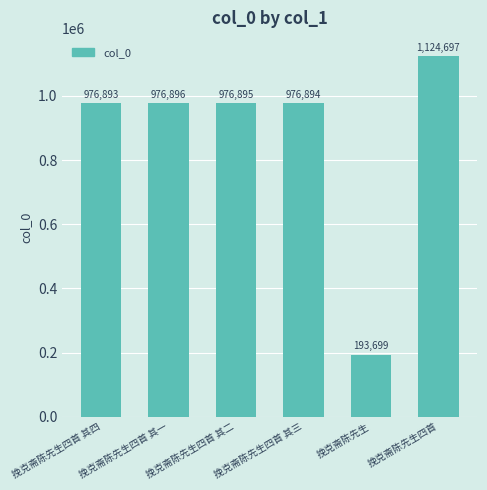

List the labels in order of value, largest first.

挽克斋陈先生四首, 挽克斋陈先生四首 其一, 挽克斋陈先生四首 其二, 挽克斋陈先生四首 其三, 挽克斋陈先生四首 其四, 挽克斋陈先生